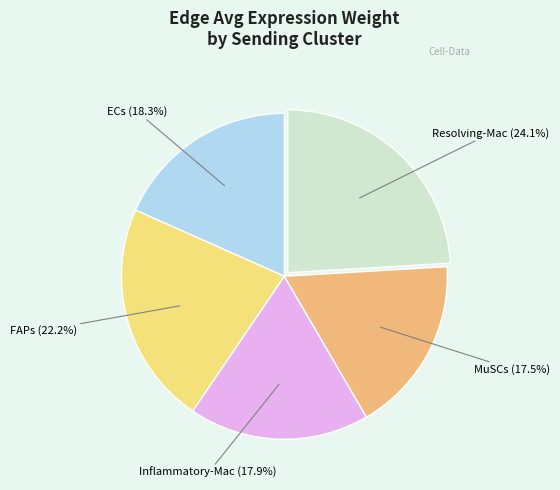

To the nearest percent, what is the difference between the largest and smallest slice percentages?

7%